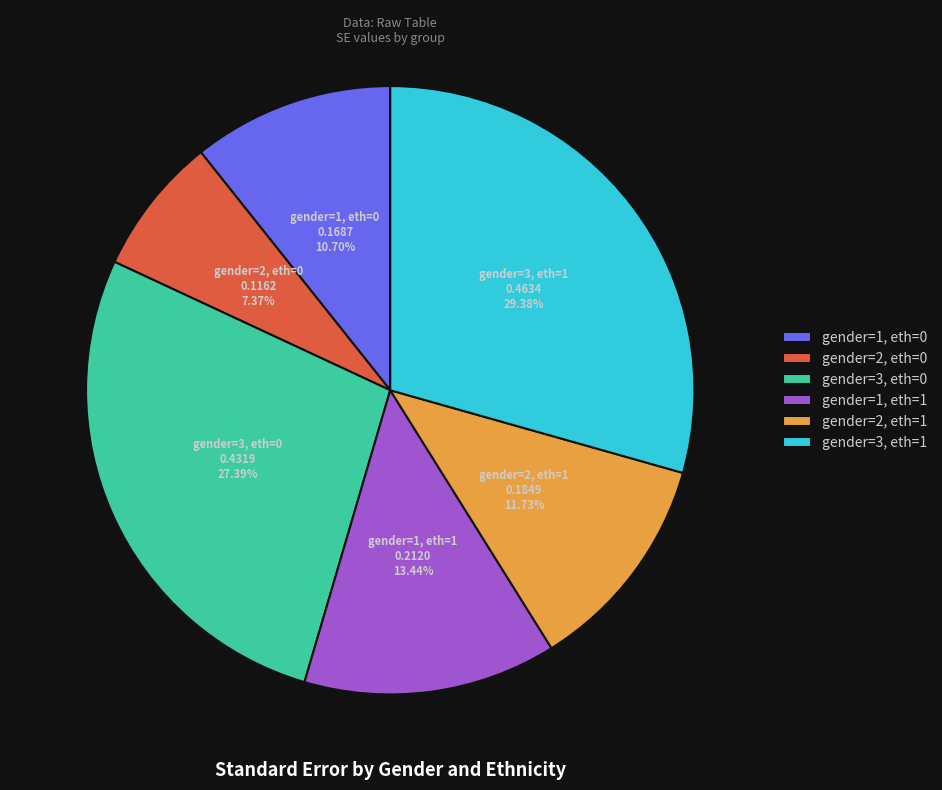

What is the largest slice in the pie chart?

gender=3, eth=1